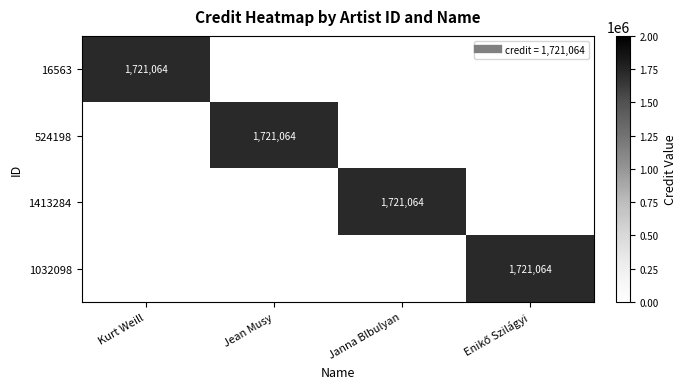

How many values in 1413284 are above zero?

1